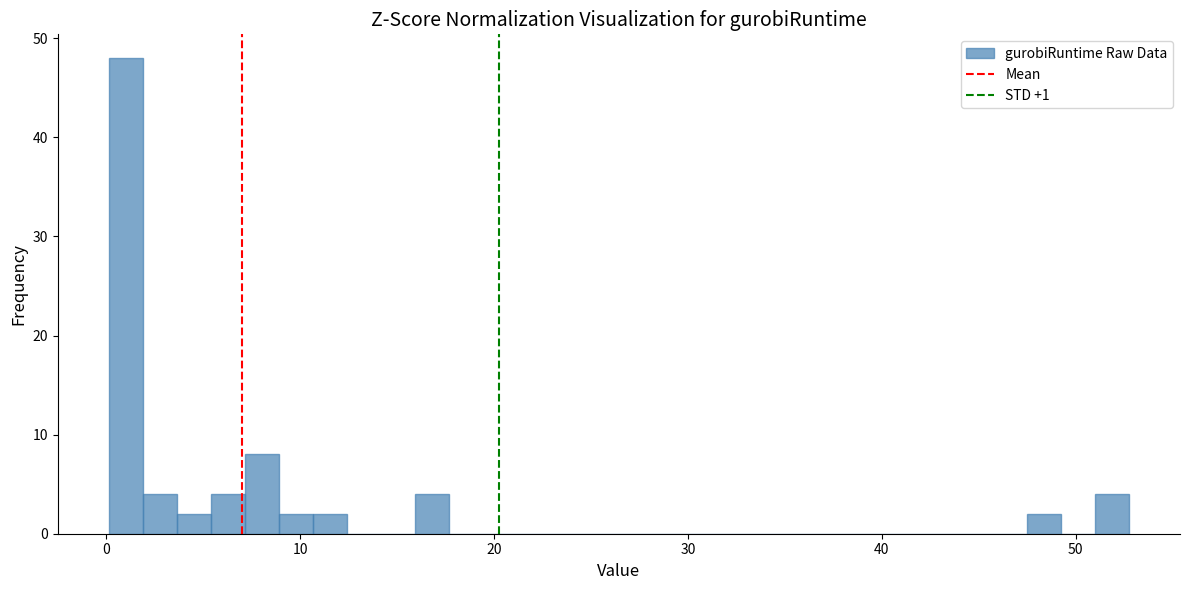

Around what value on the x-axis is the tallest bar? Give the approximate position of its centre, as read against the axis.

1